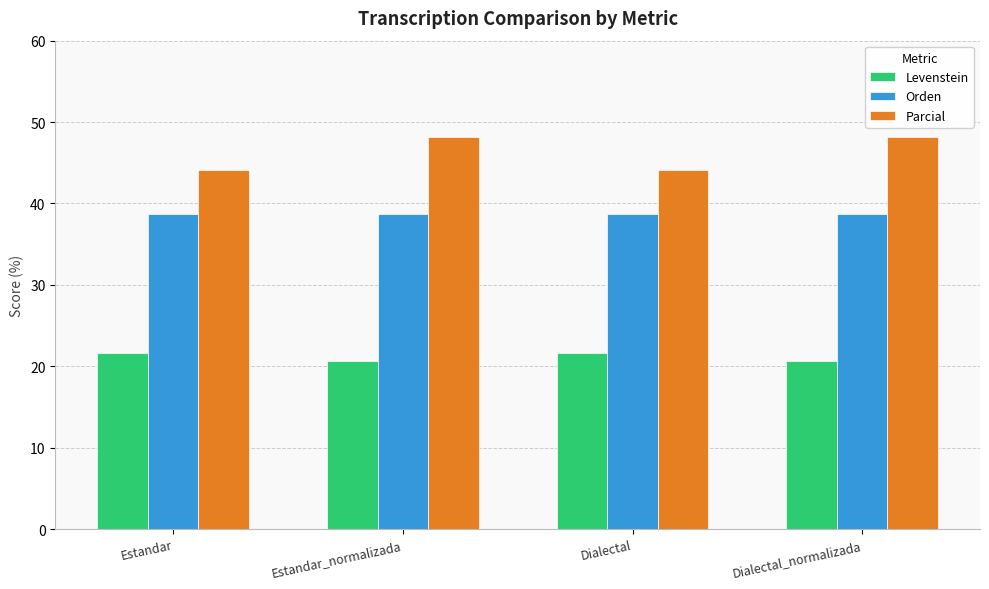

What is the total value across all series at Dialectal?

104.4